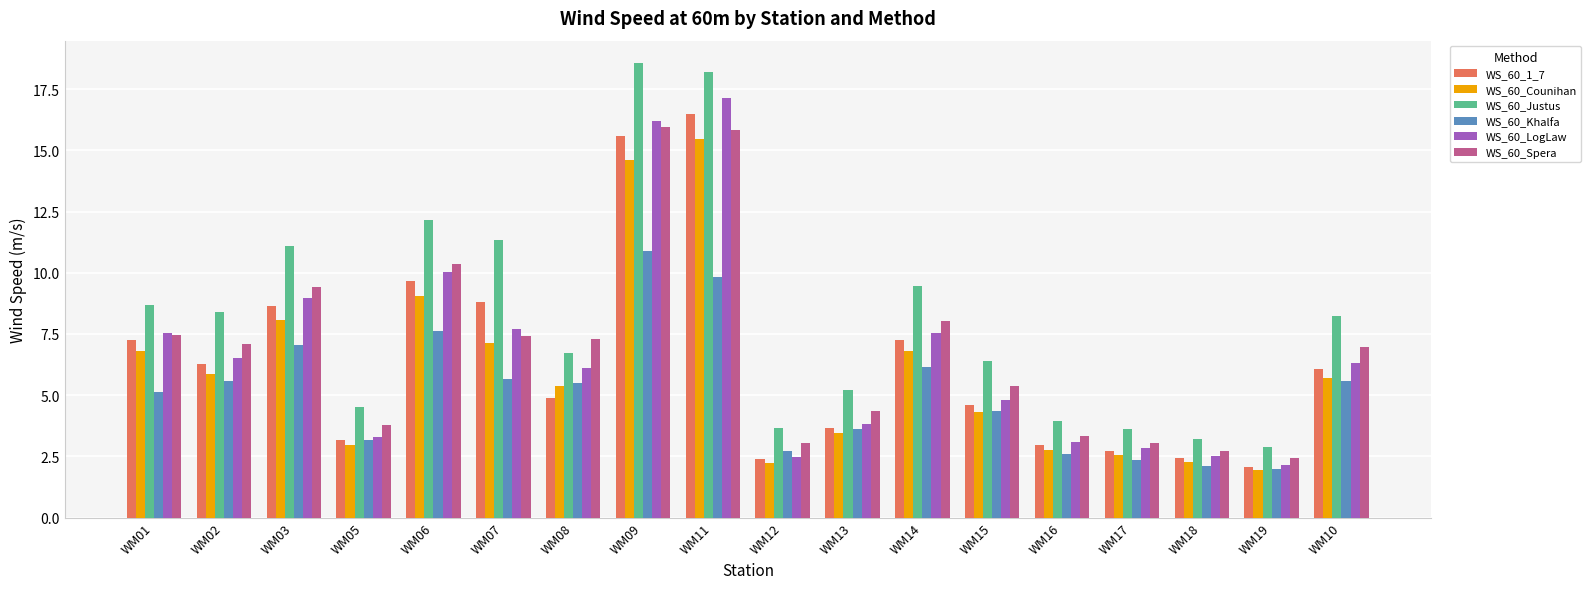

What is the approximate value of WS_60_Justus at WM19?

2.9